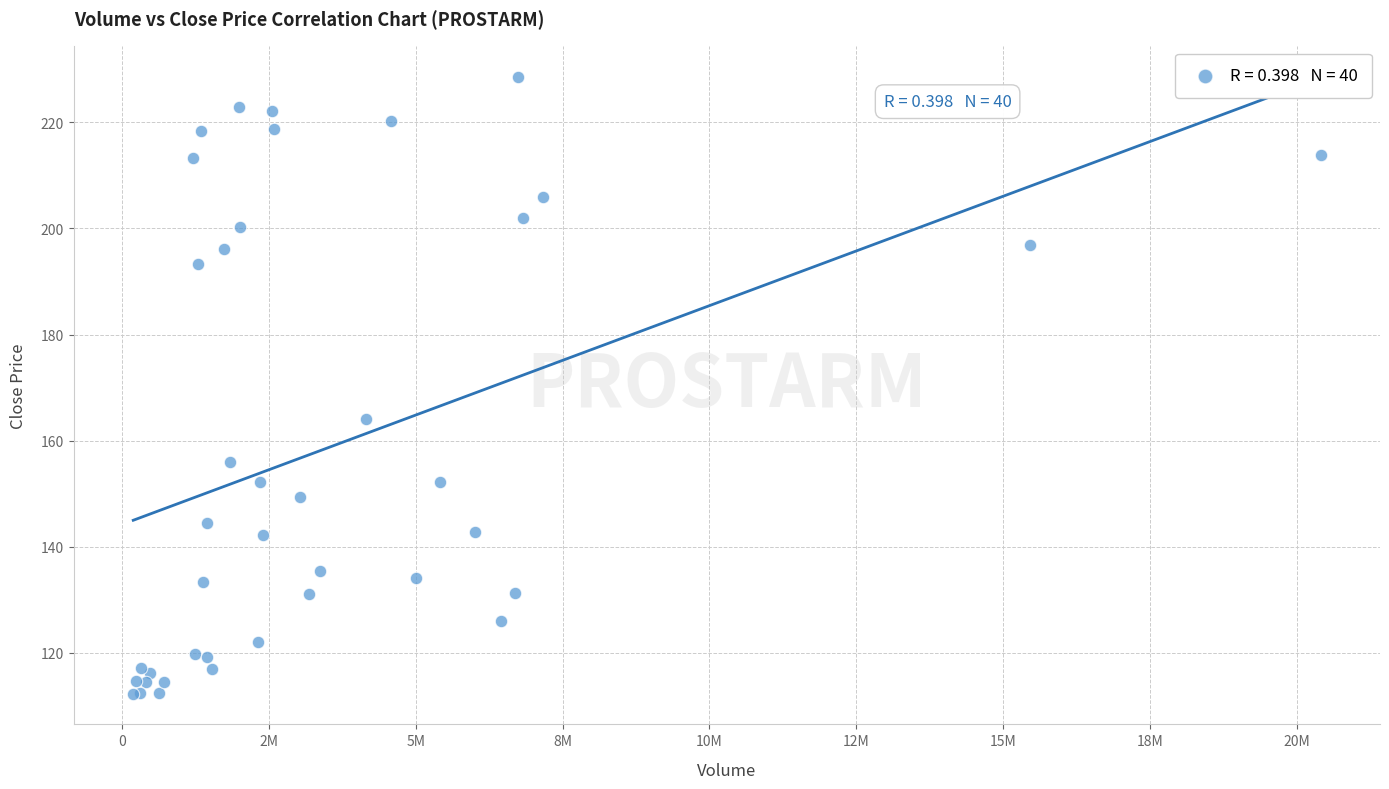

What Y value in the scatter plot is closest to 170?

164.1